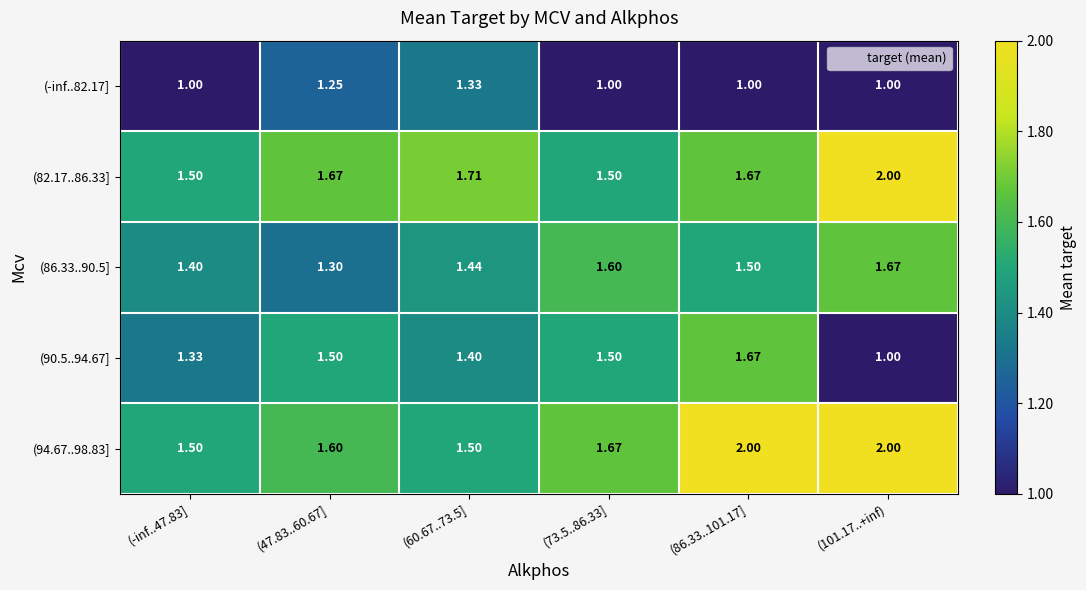

Is the value of (-inf..82.17] at (47.83..60.67] greater than the value of (90.5..94.67] at (73.5..86.33]?

No